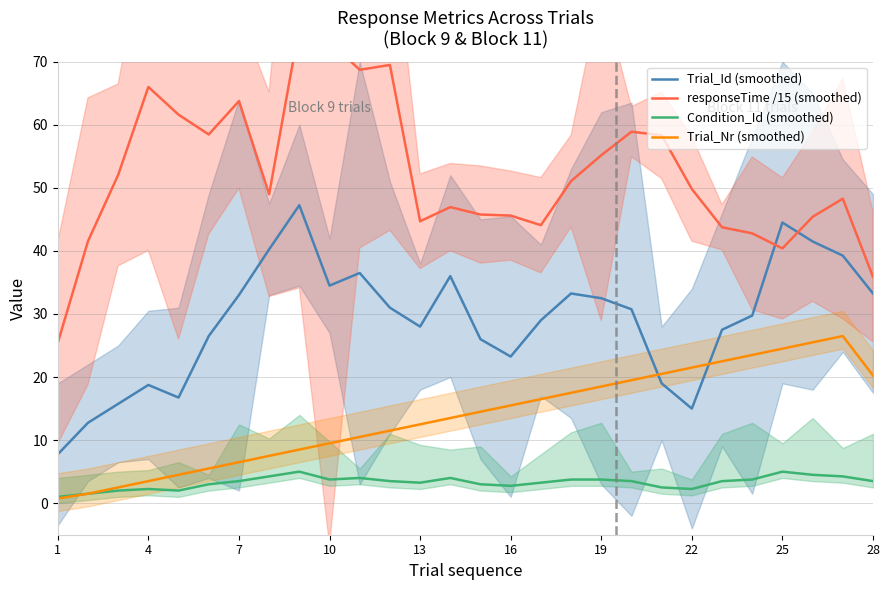

Does the chart have visible grid lines?

Yes